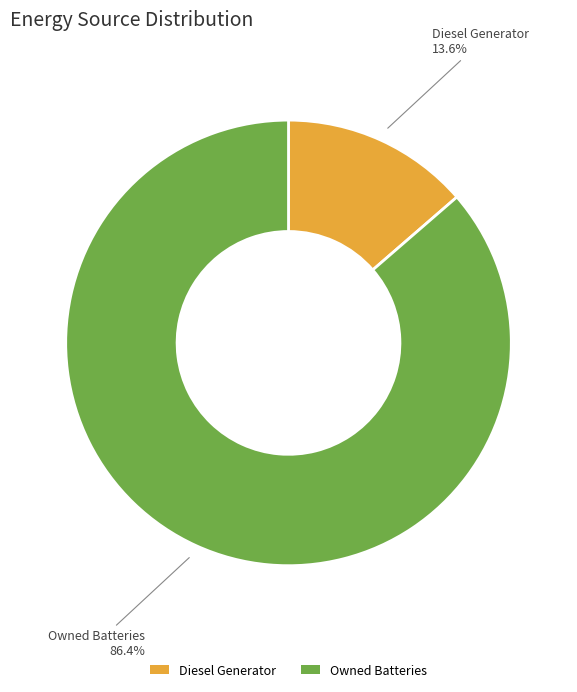

Which slice is the smallest?

Diesel Generator